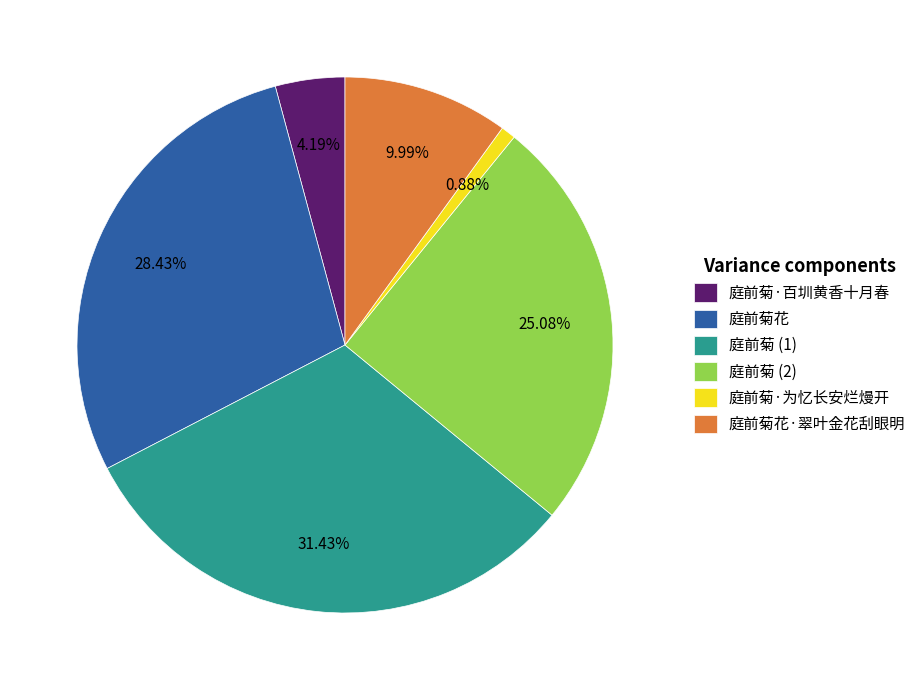

The 庭前菊·百圳黄香十月春 slice represents 13% of the pie. True or false?

False